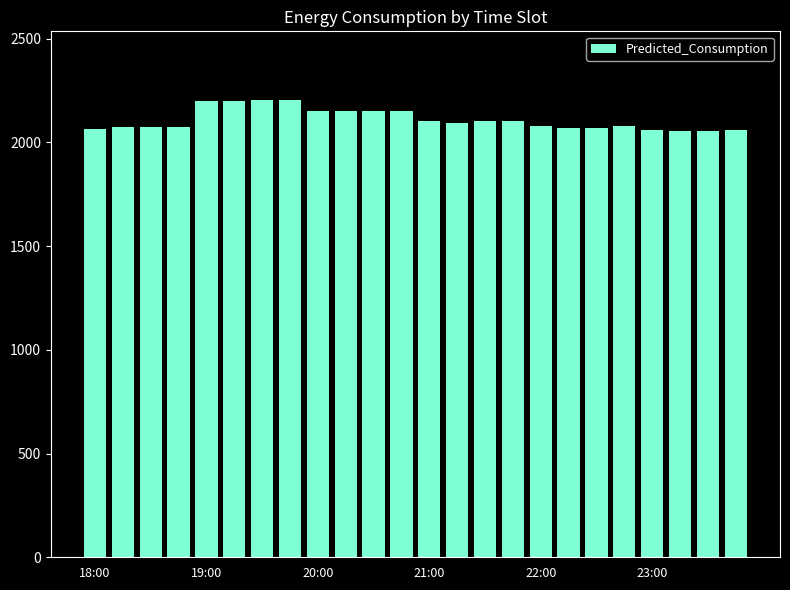

How many data points does each series have?

24